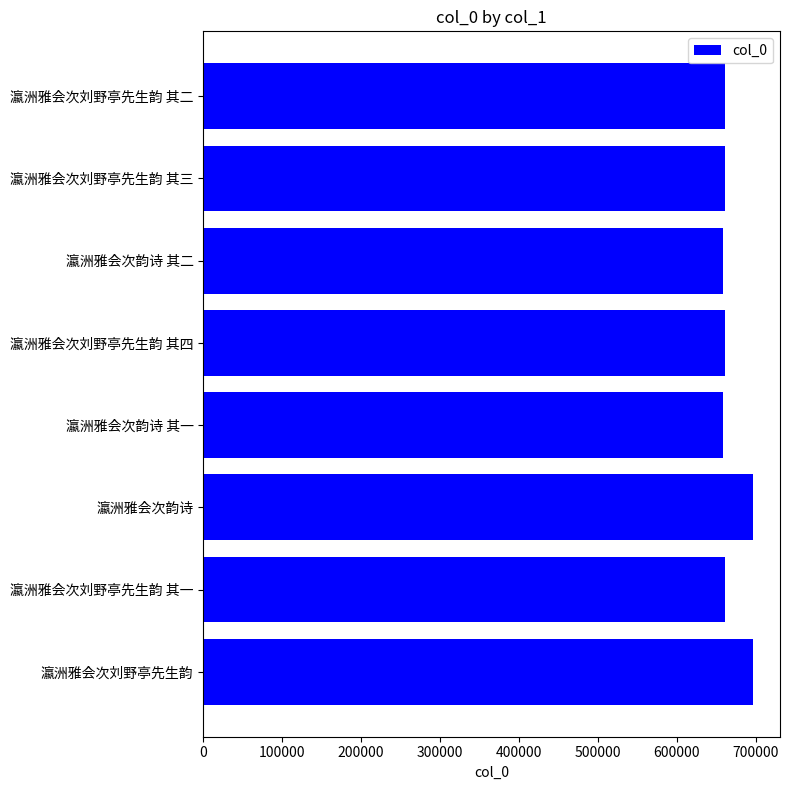

What is the change in value from 瀛洲雅会次刘野亭先生韵 to 瀛洲雅会次刘野亭先生韵 其三?

-35230